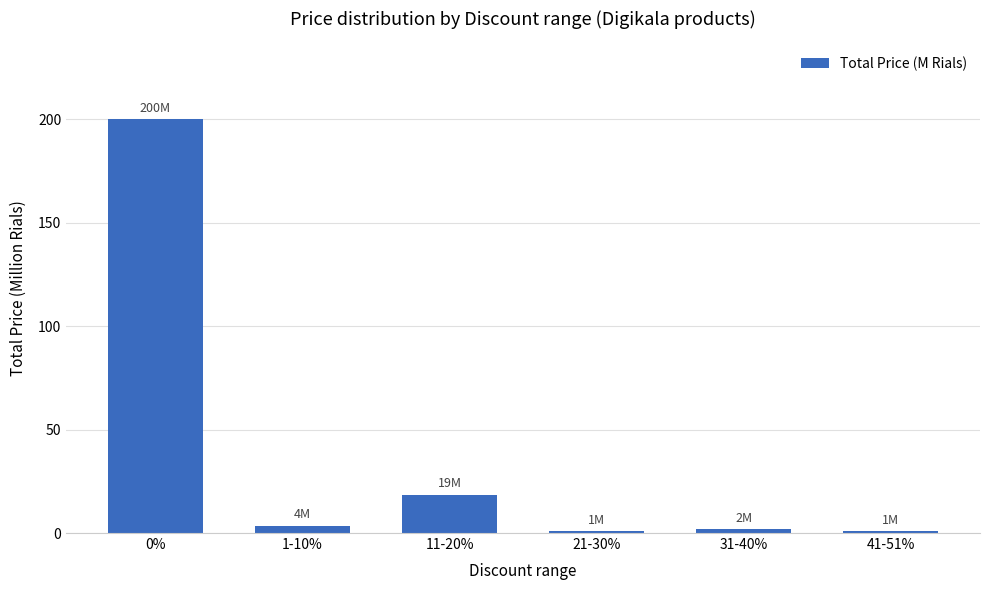

What is the difference between the second highest and second lowest values?

17.5